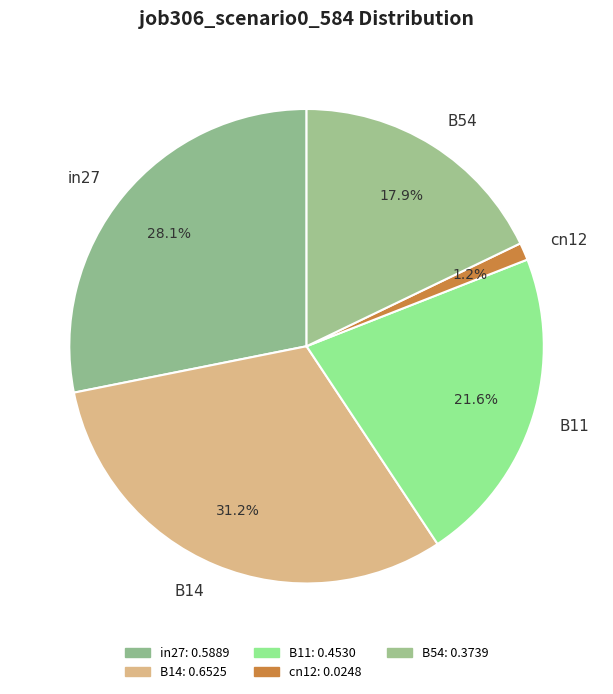

Does any single category account for the majority?

No